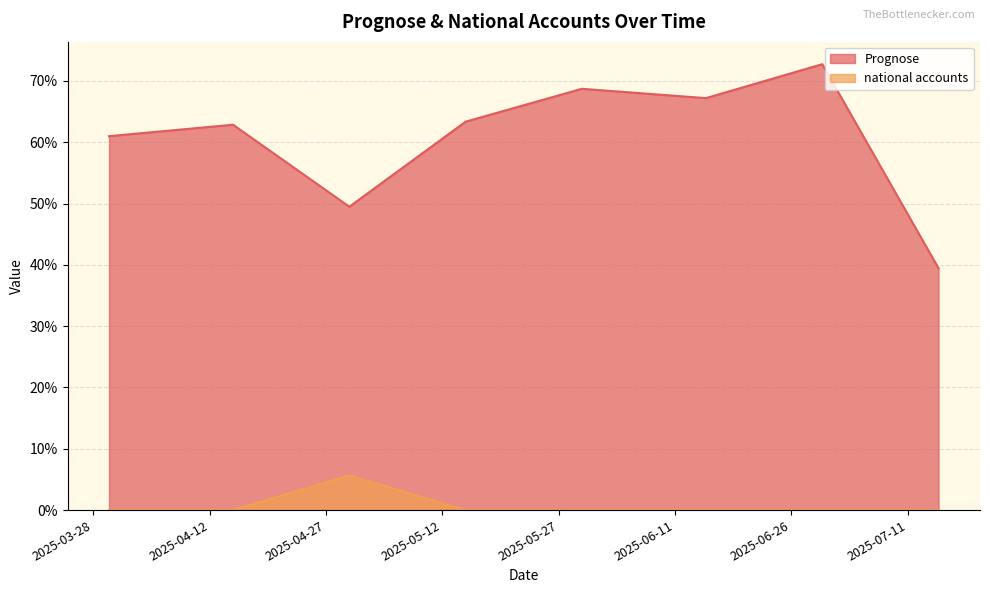

Rank the series at 2025-04-15 from highest to lowest value.

Prognose, national accounts